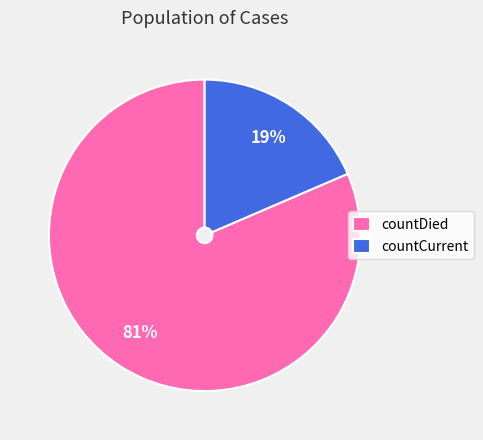

Is it true that countDied is 81% of the pie?

True